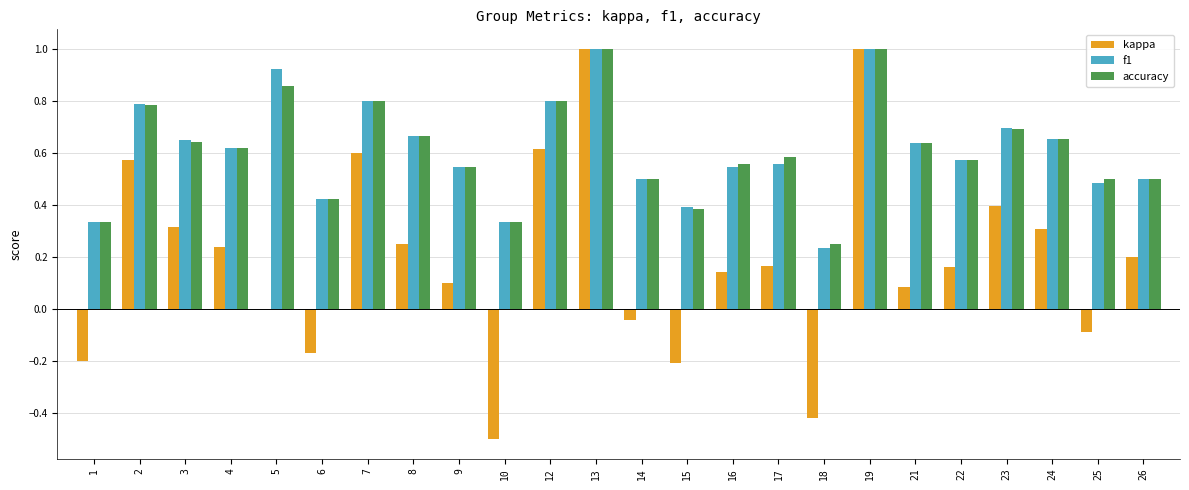

Is the value of f1 at 25 greater than the value of kappa at 1?

Yes